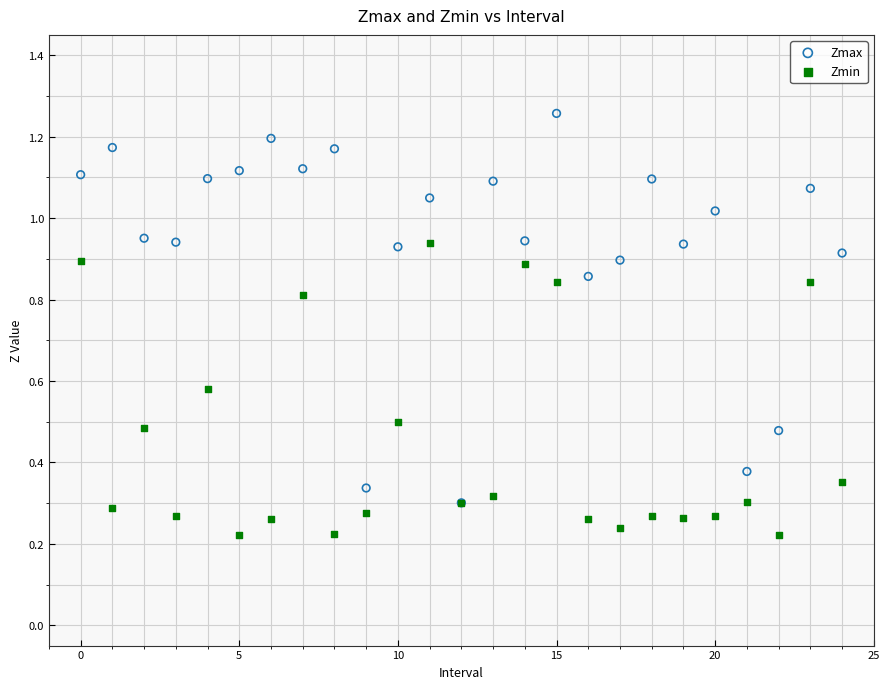

Which series reaches the minimum Y coordinate?

Zmin